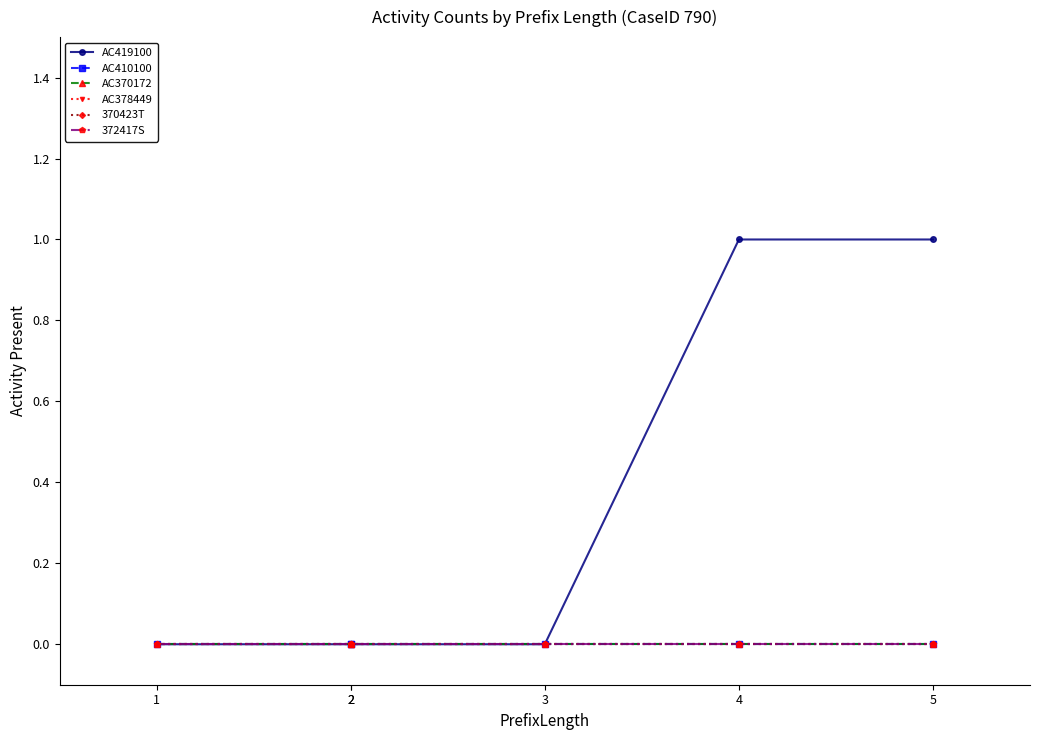

True or false: AC370172 and AC410100 intersect in this chart.

False